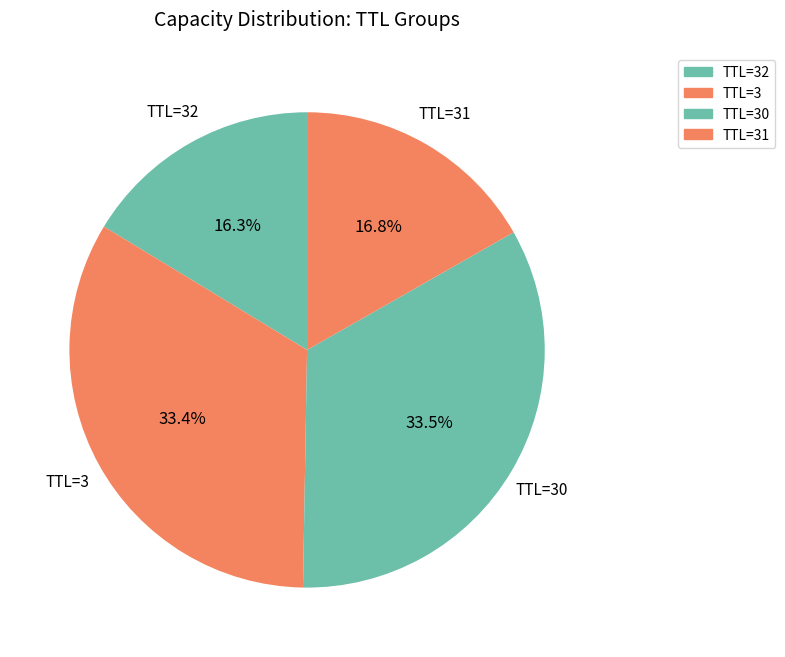

Is there a majority slice in this chart?

No